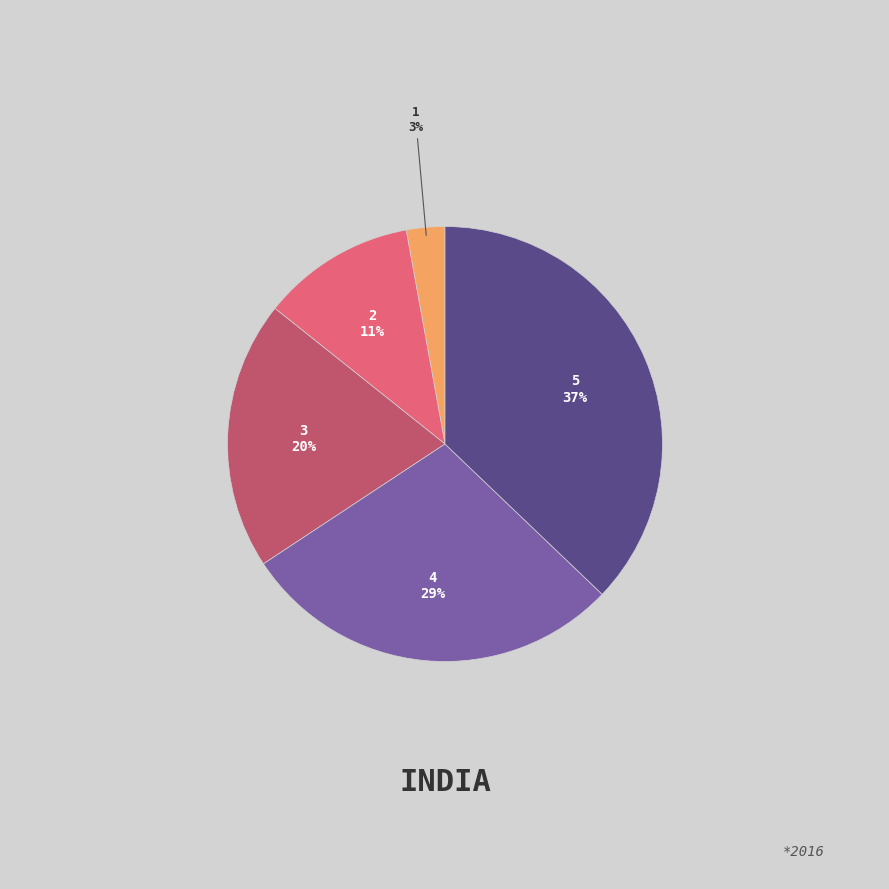

Is the sum of 2 and 3 greater than half?

No